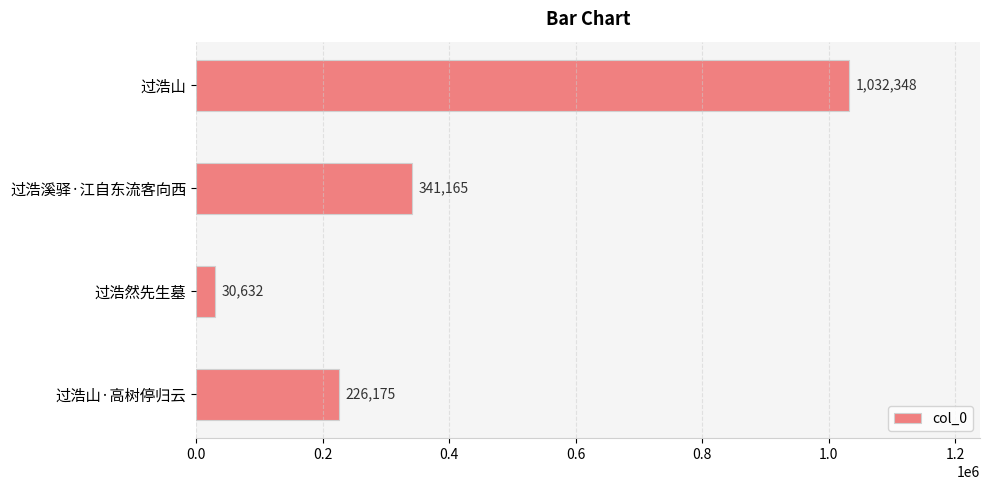

What is the change in value from 过浩山 to 过浩山·高树停归云?

-806173